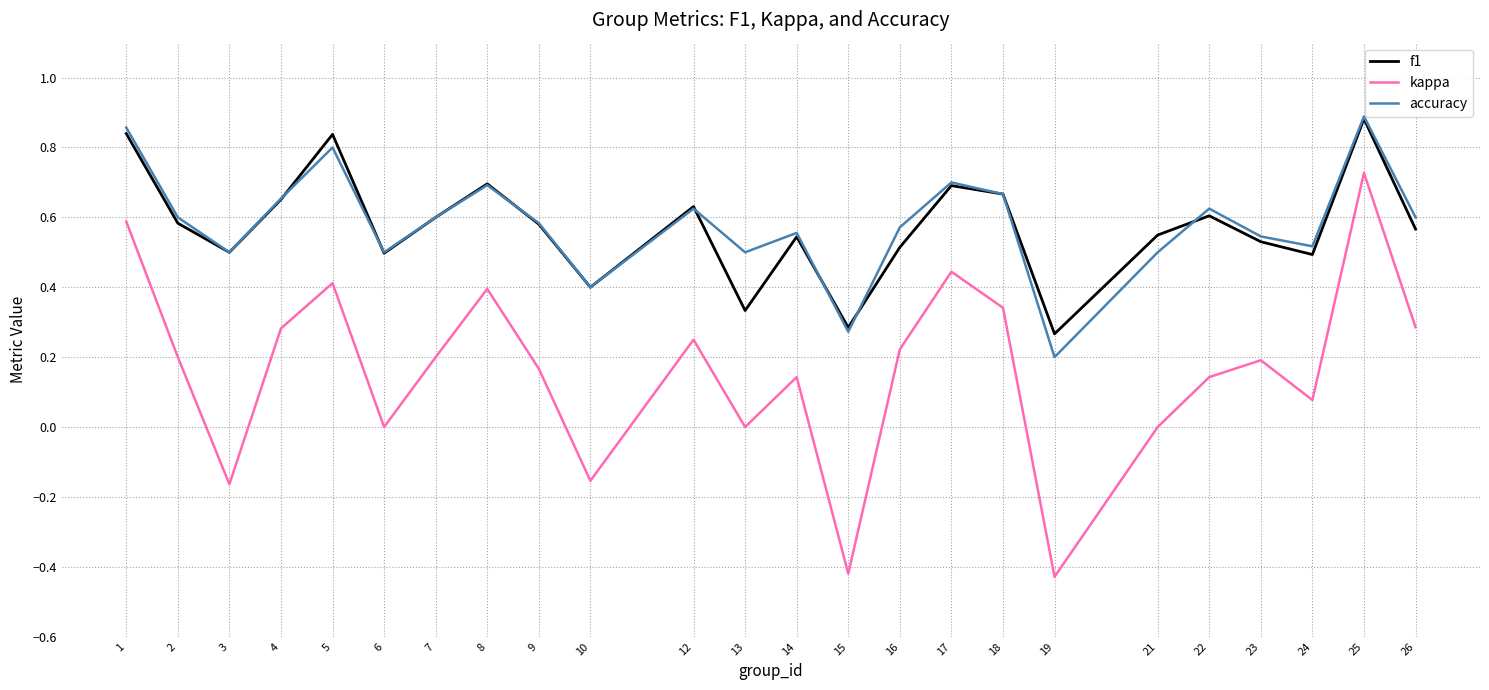

In f1, how many points are higher than both neighbors (excluding endpoints)?

7